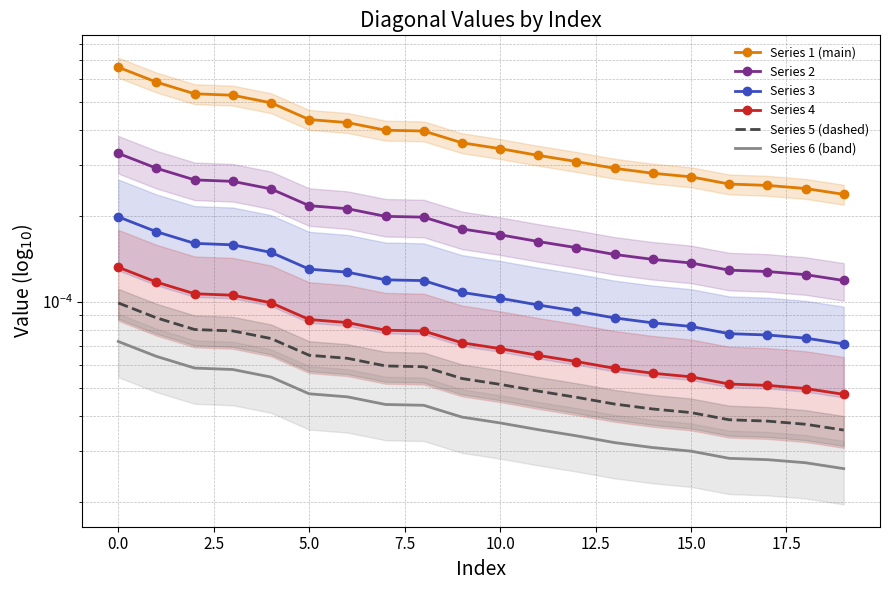

True or false: Series 6 (band) and Series 1 (main) intersect in this chart.

False